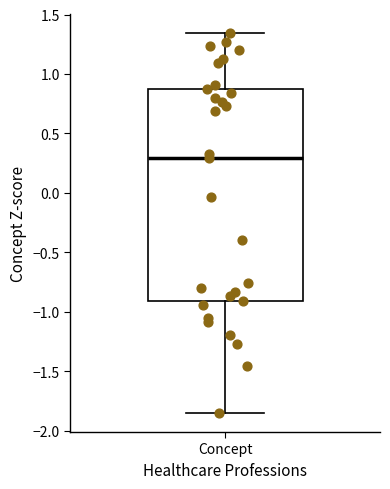

Where is the upper edge of the box for Concept on the y-axis? The values are not printed on the chart, so give them approximately, as read against the axis.

0.85